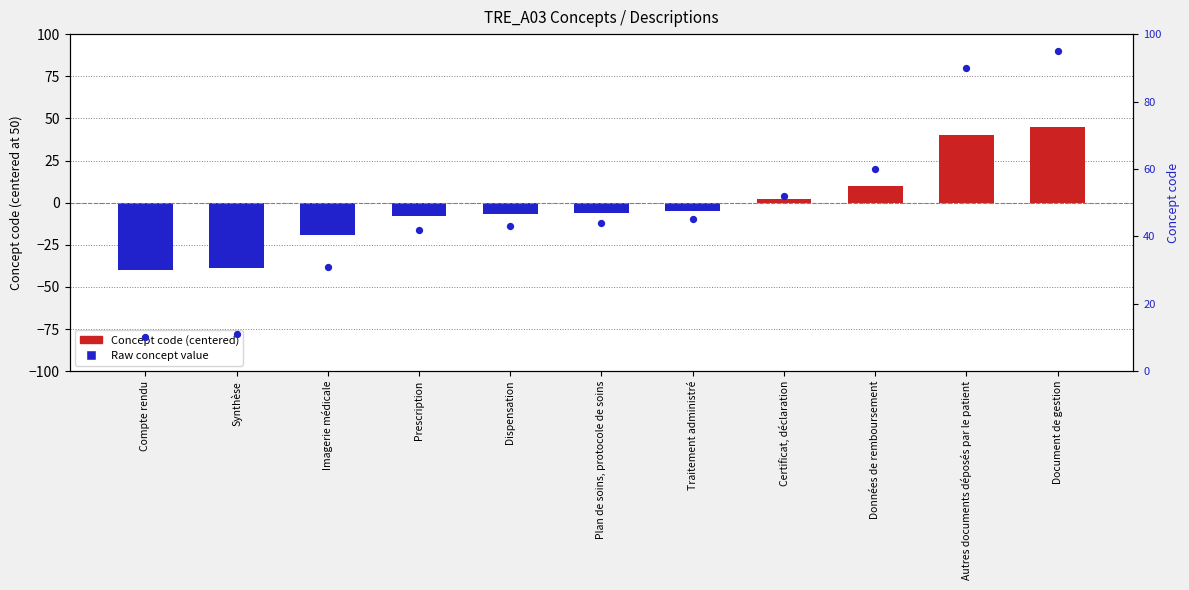

Which series has the largest total across all categories?

Concept (raw value)